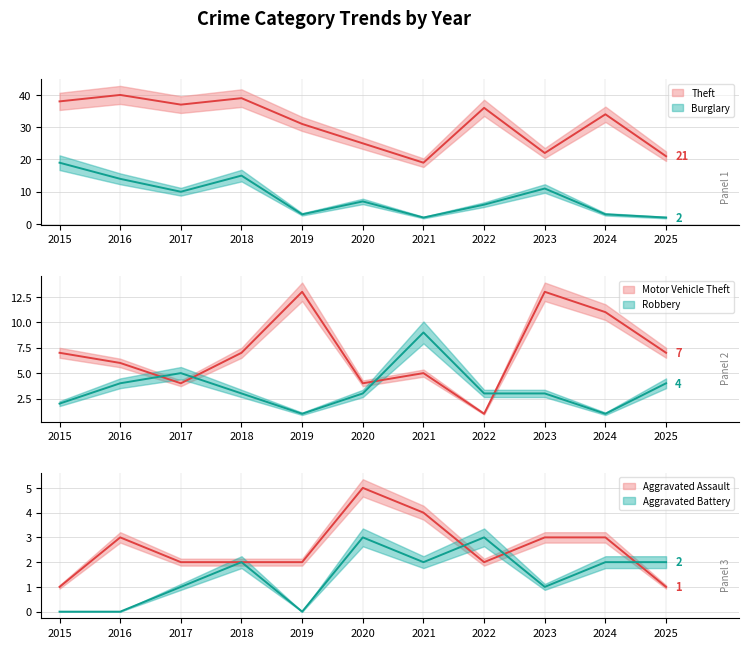

What are all the series names shown in the legend?

Theft, Burglary, Motor Vehicle Theft, Robbery, Aggravated Assault, Aggravated Battery